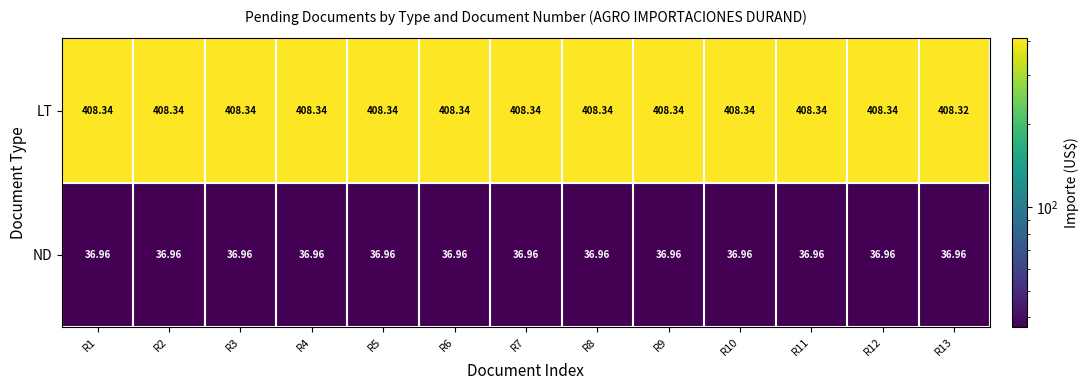

Which series has the largest total across all categories?

LT